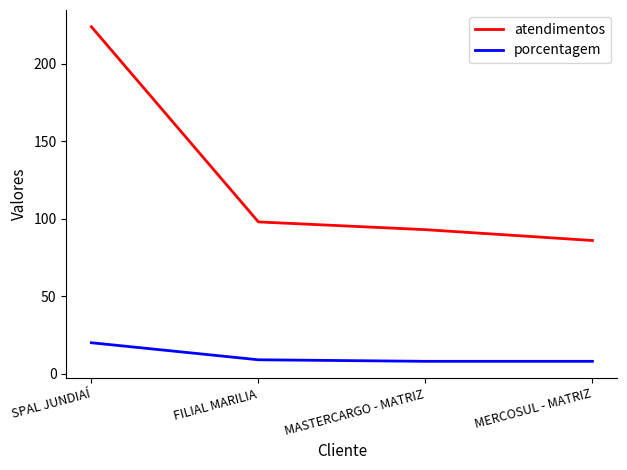

What is the sum of all atendimentos values?

501